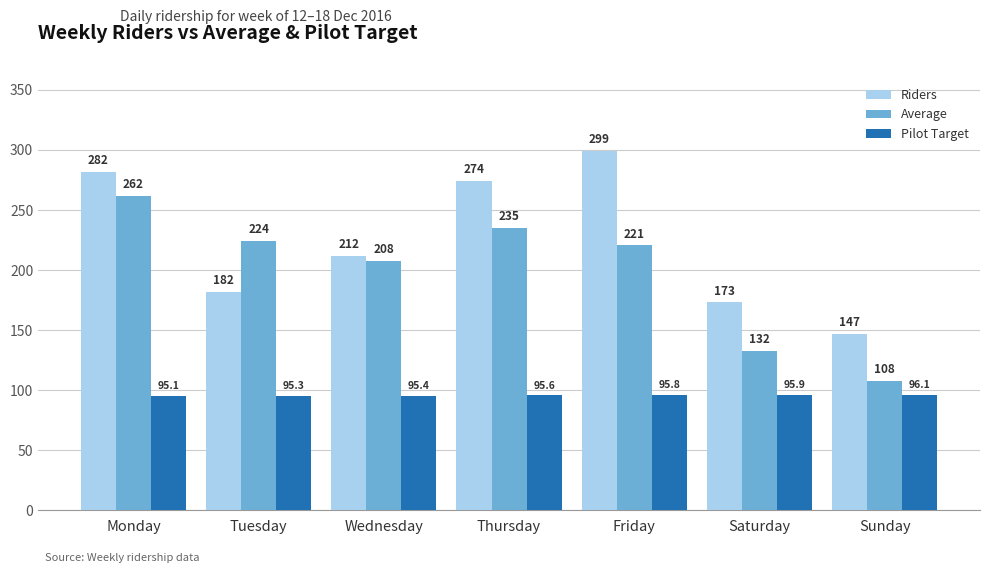

How many categories are shown in the chart?

7